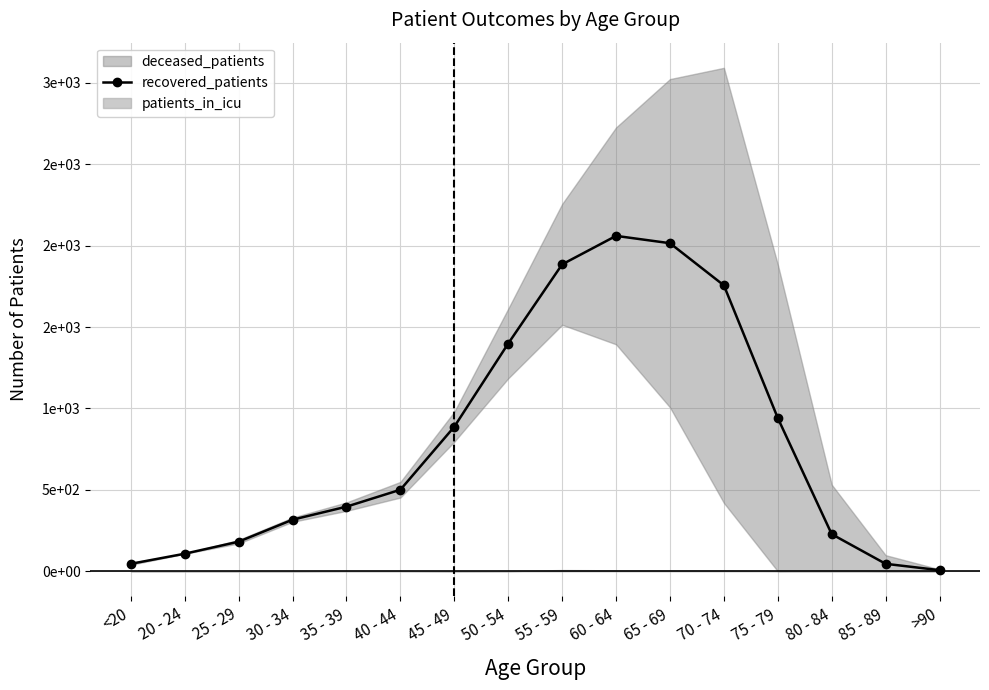

The chart shows a value of 218 at 40 - 44. True or false?

False